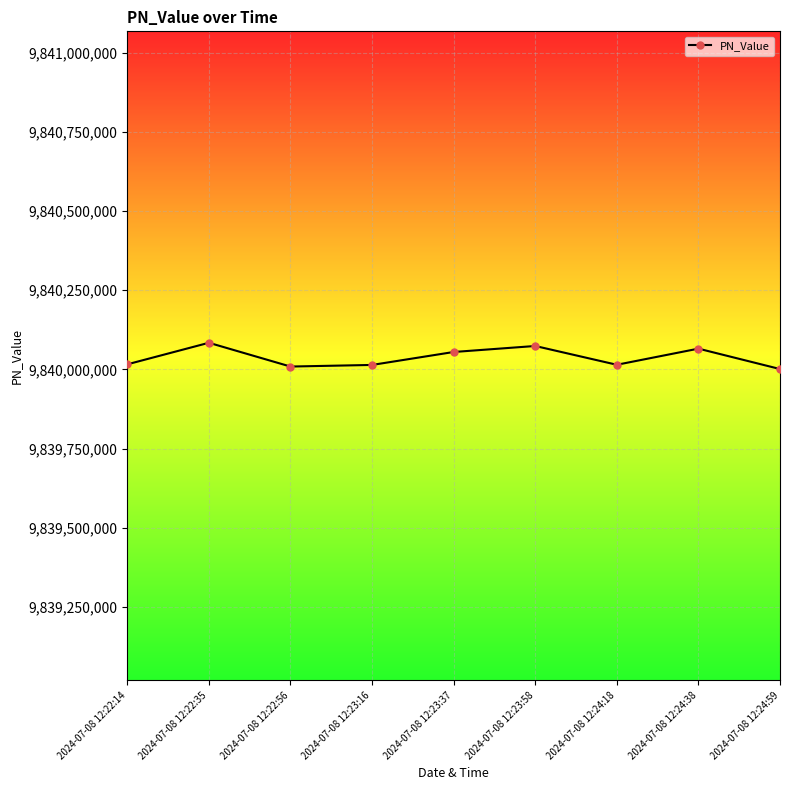

What is the smallest value displayed?

9840001141